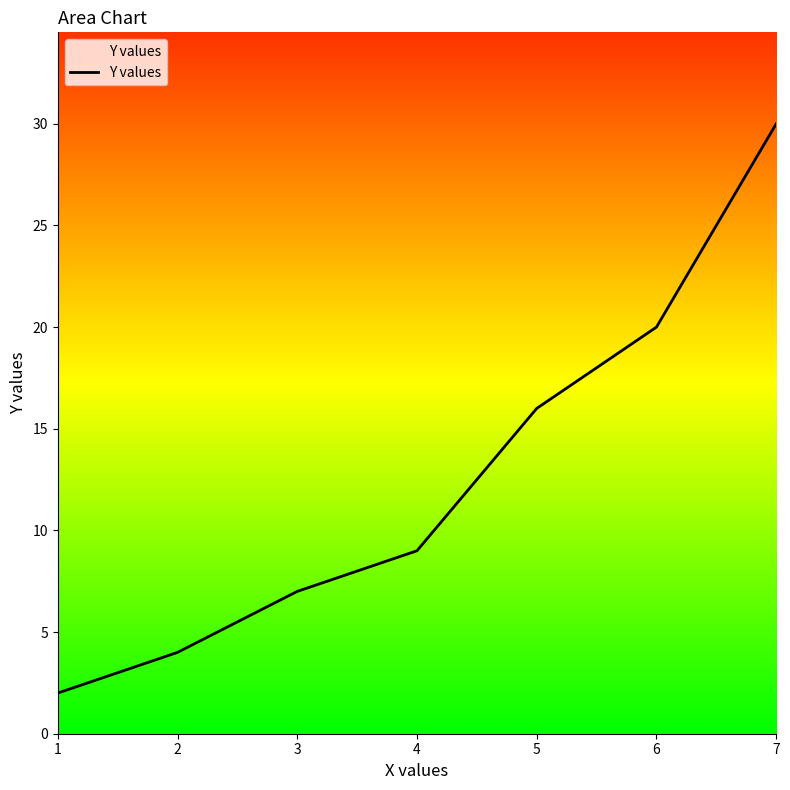

What is the ratio of the value at 7 to the value at 6?

1.5